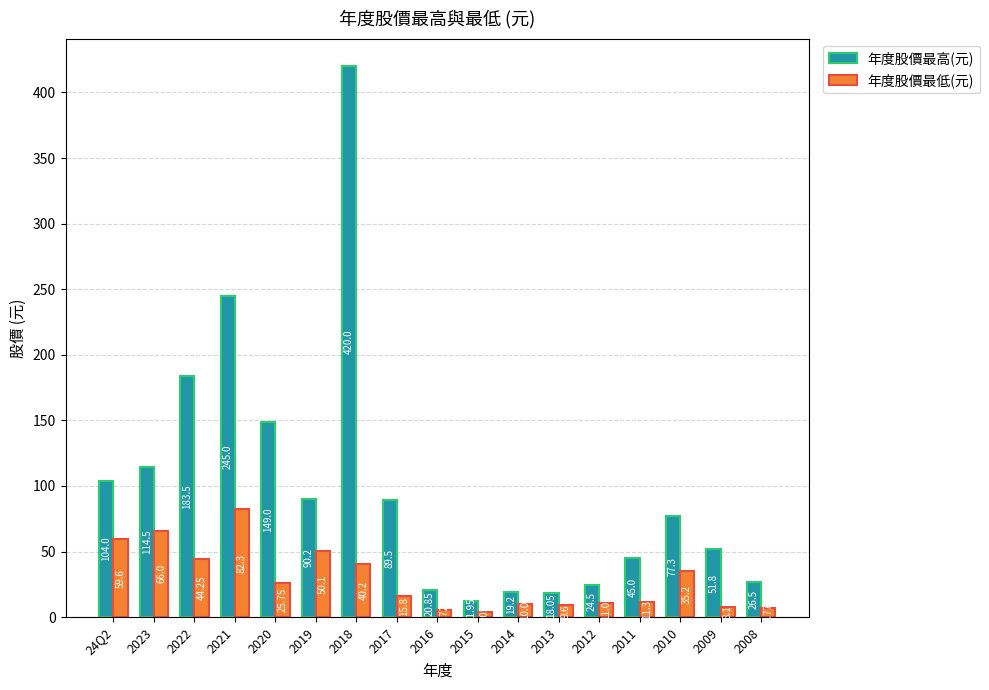

What is the label of the 6th bar from the right?

2013